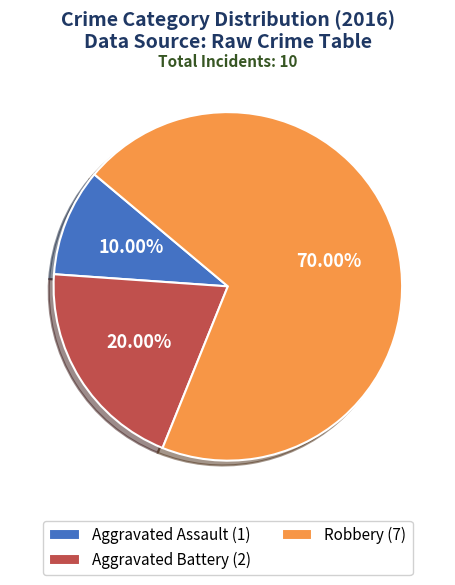

To the nearest percent, what is the average slice percentage?

33%